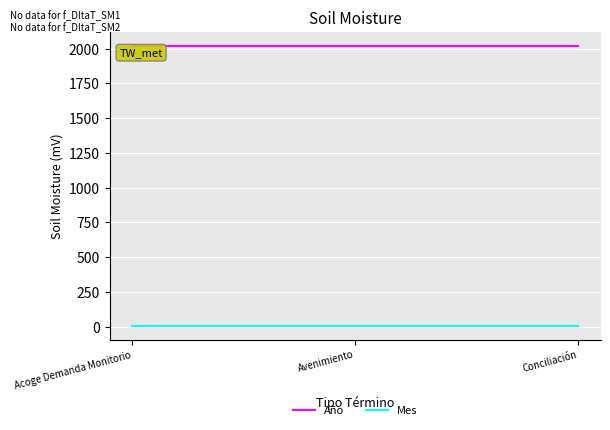

What is the highest value of the Año series?

2017